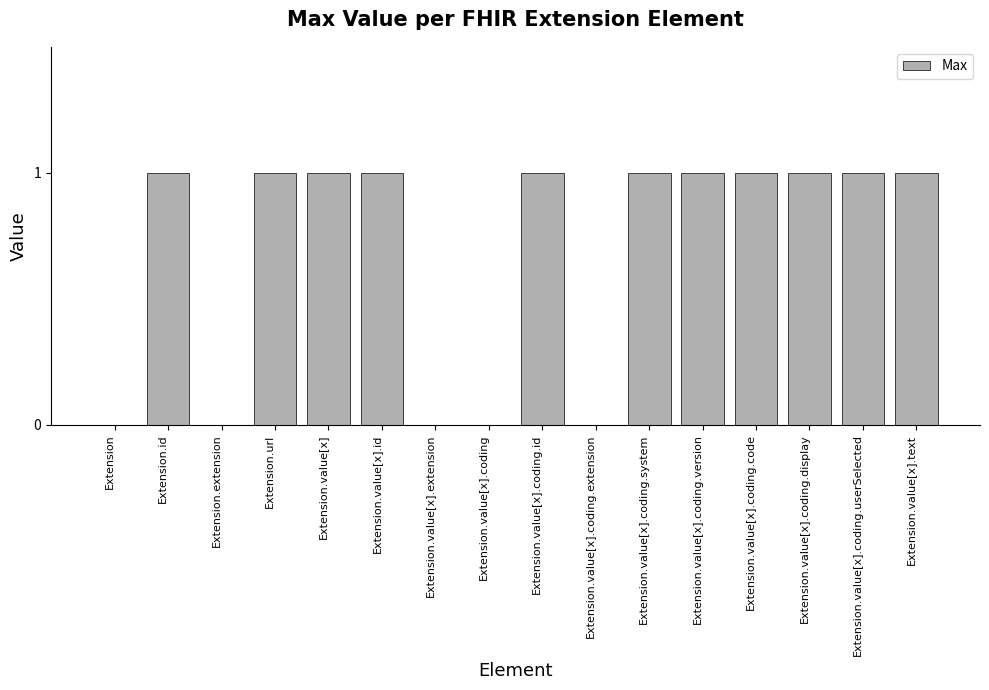

What value does the data have at Extension.value[x]?

1